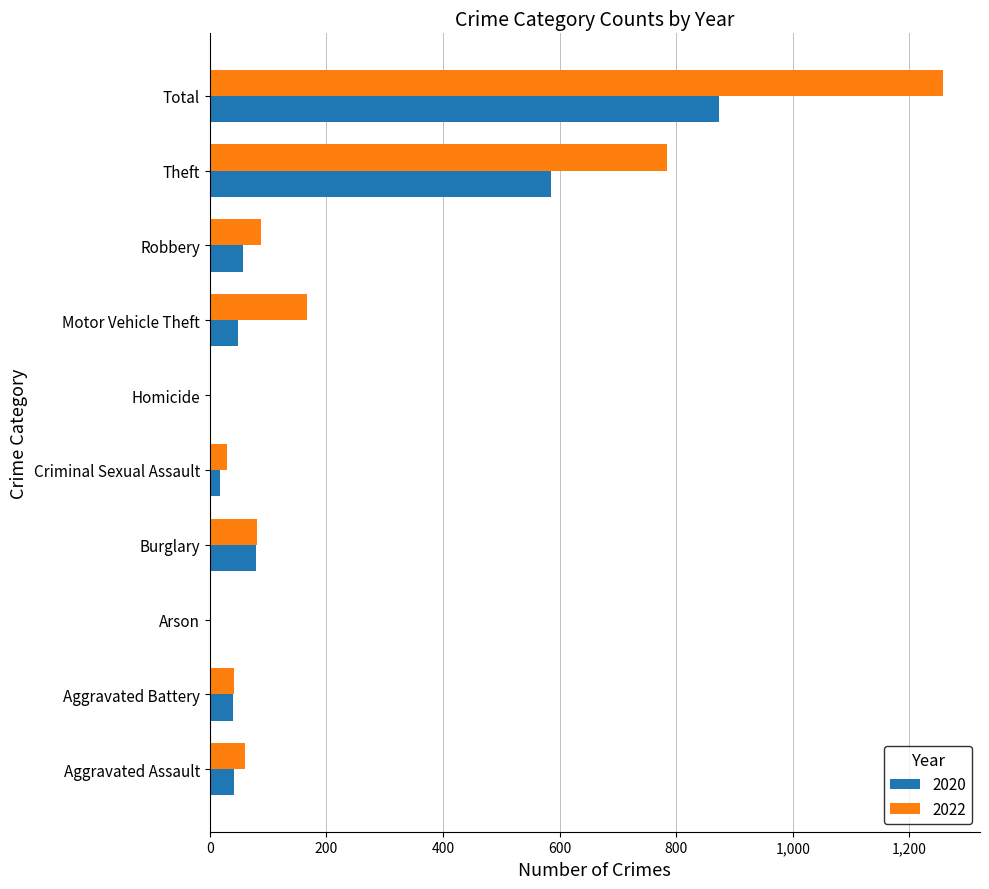

At which label does 2022 reach its peak?

Total